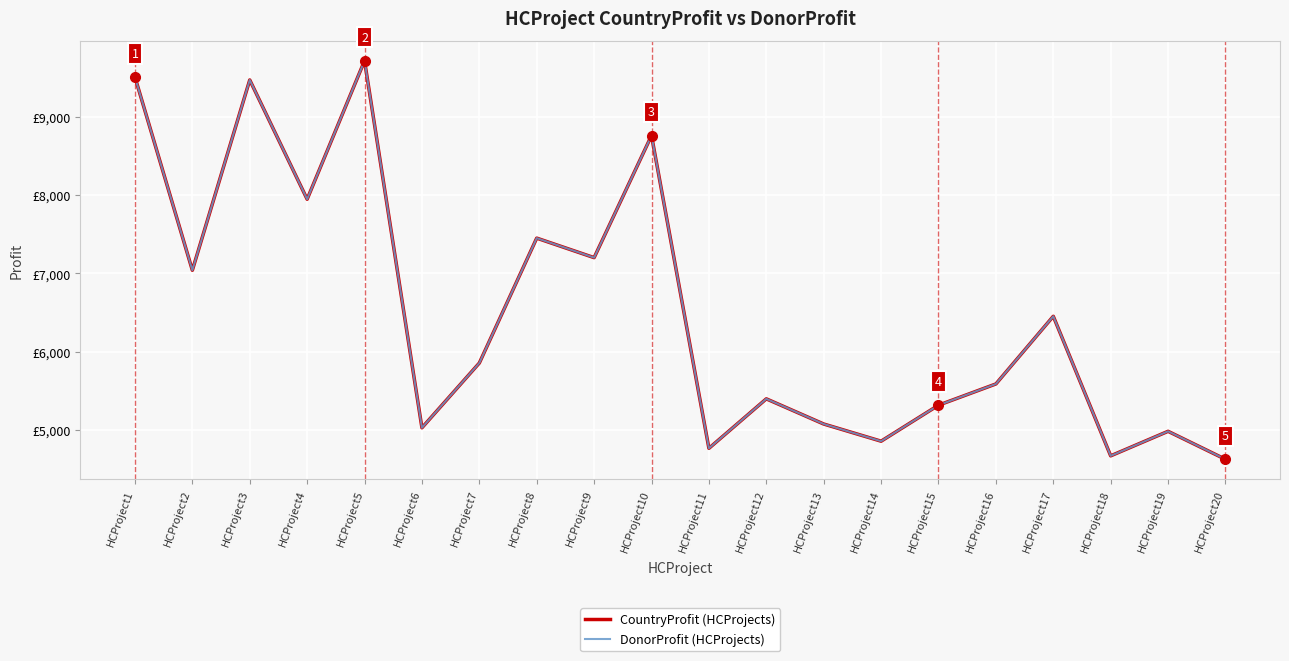

At which category is the sum across all series the highest?

HCProject5